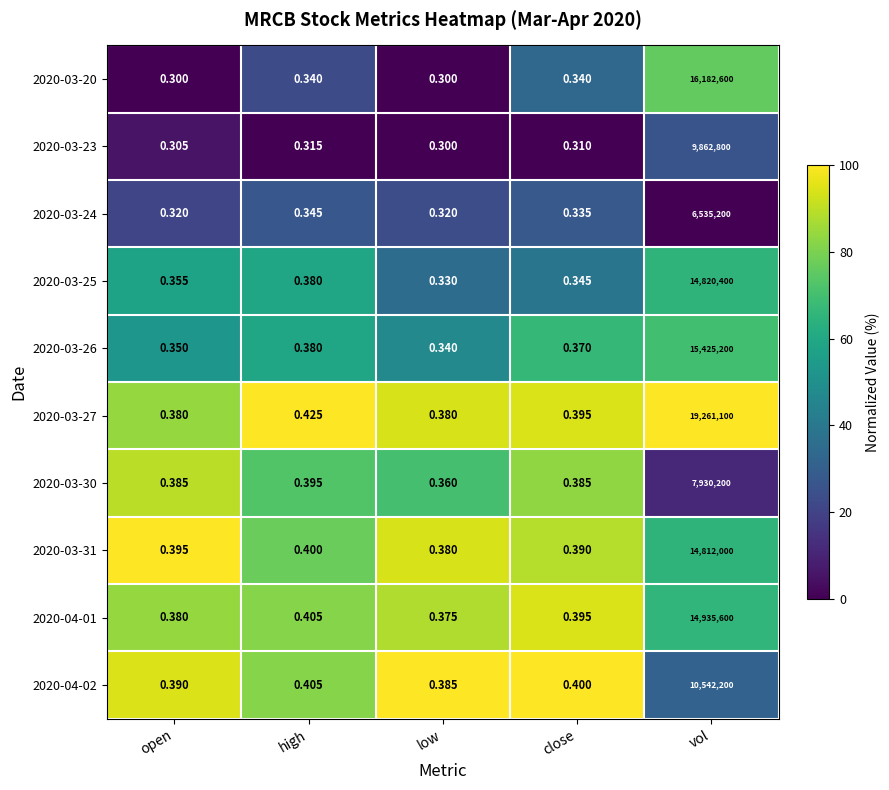

Which series has the largest total across all categories?

2020-03-27